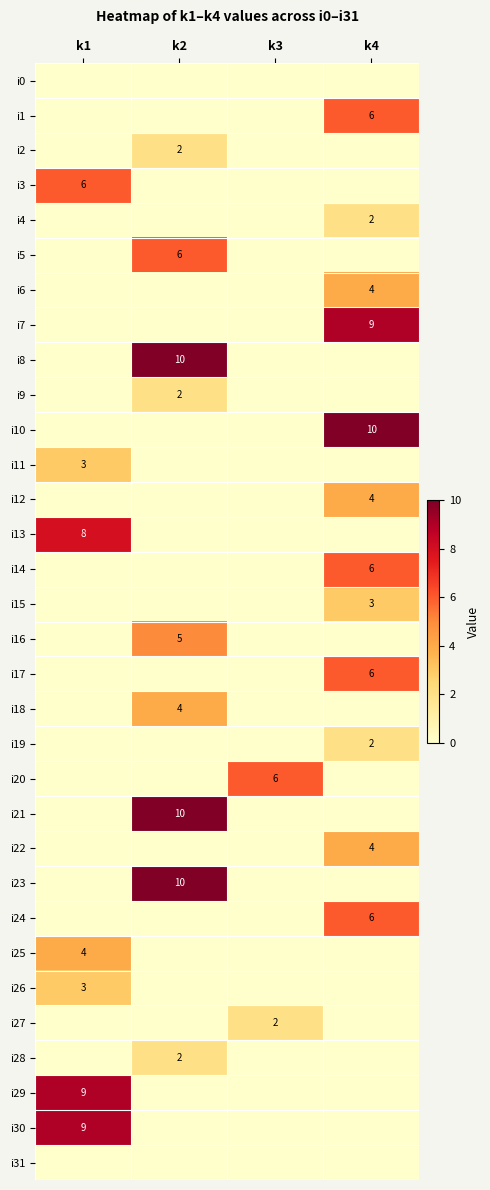

The i20 series shows 6 at k3. True or false?

True